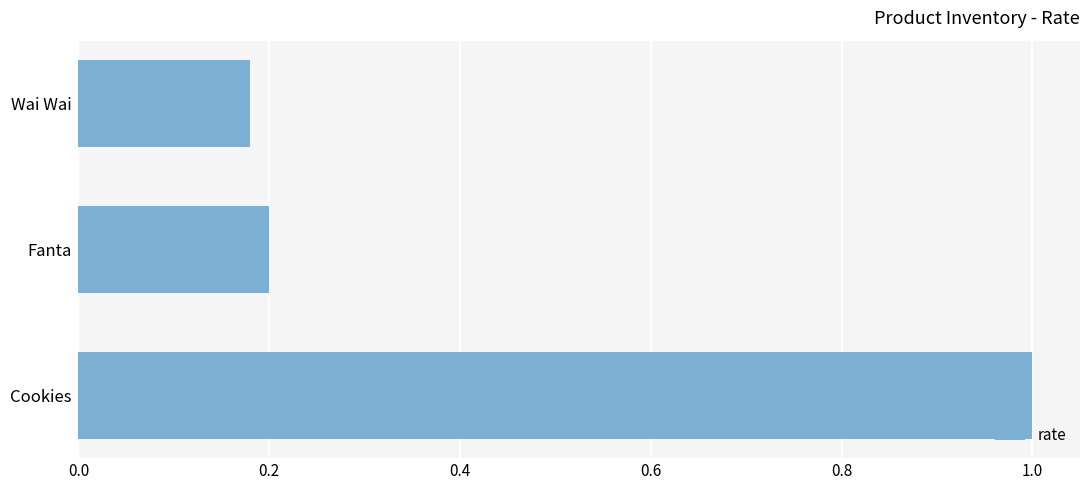

What is the label of the 3rd bar from the top?

Cookies